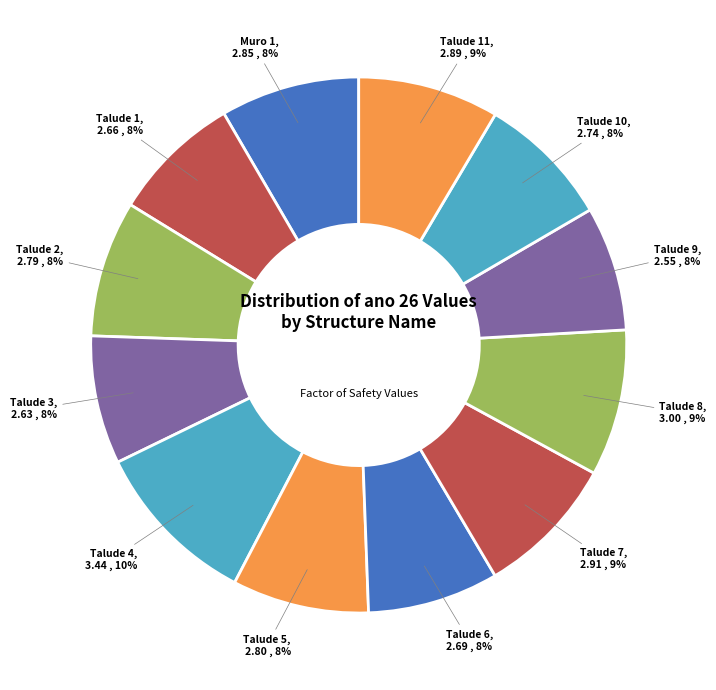

Is there a majority slice in this chart?

No